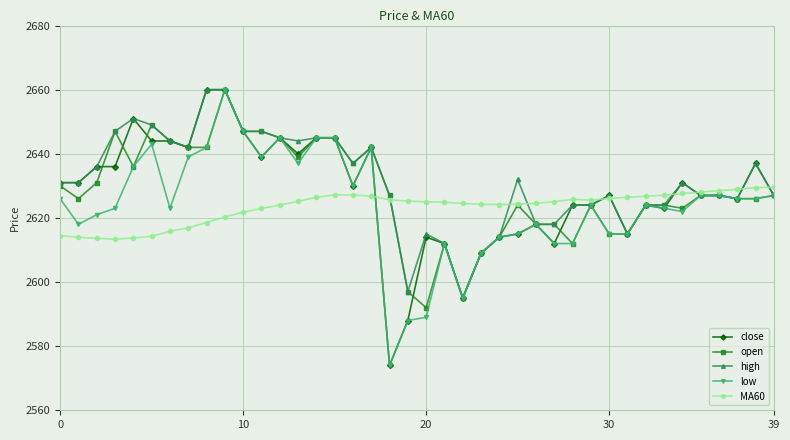

How many series are shown in this chart?

5